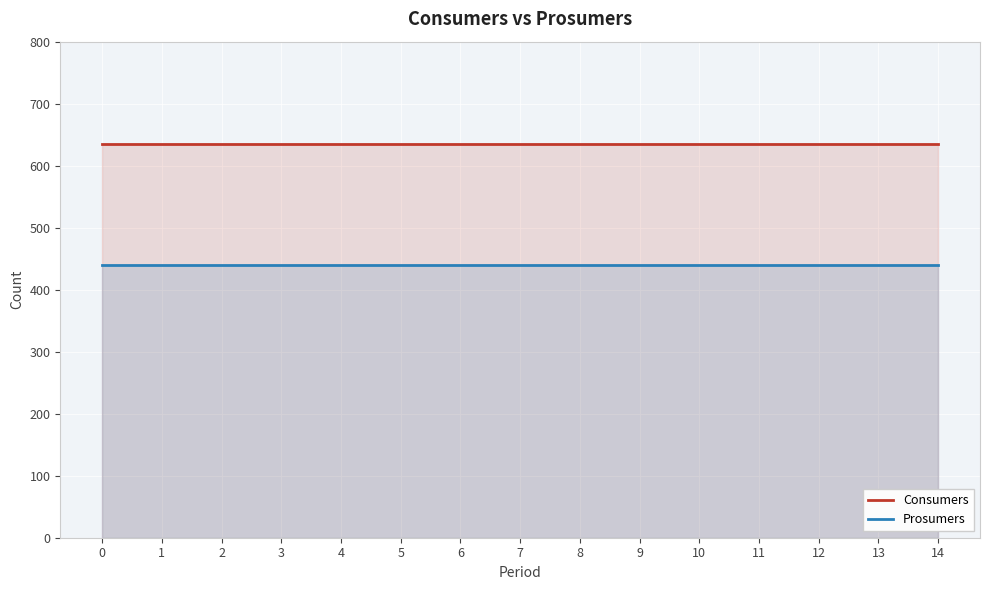

Reading left to right, what are all the values shown in this chart?

Consumers: 635	635	635	635	635	635	635	635	635	635	635	635	635	635	635
Prosumers: 440	440	440	440	440	440	440	440	440	440	440	440	440	440	440